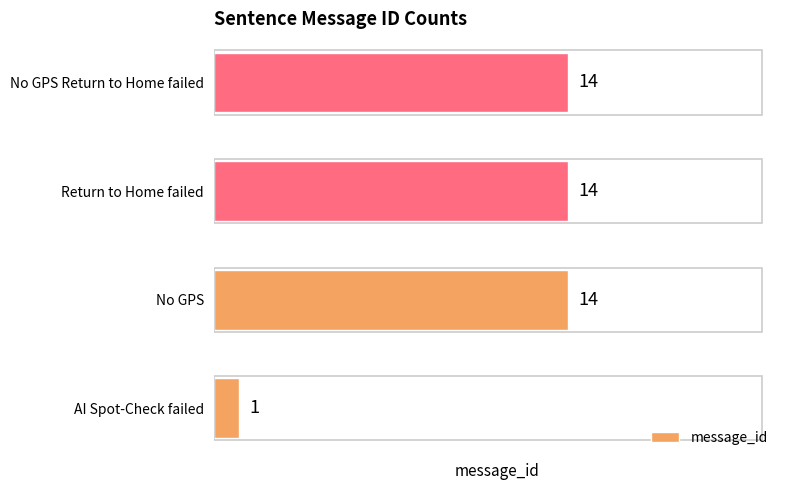

Where is the data nearest to the value 7?

AI Spot-Check failed